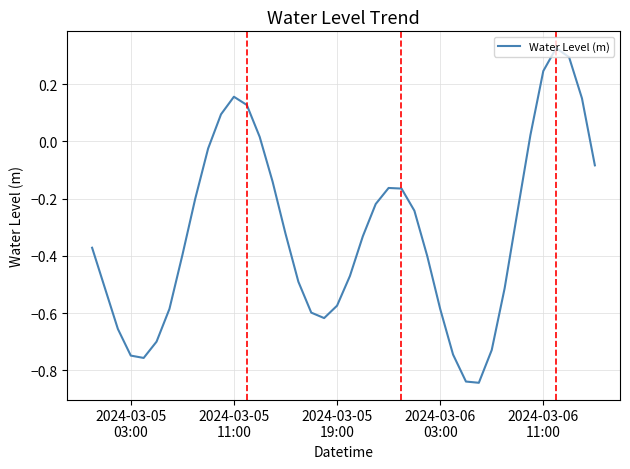

What is the difference between the maximum and minimum values?

1.2